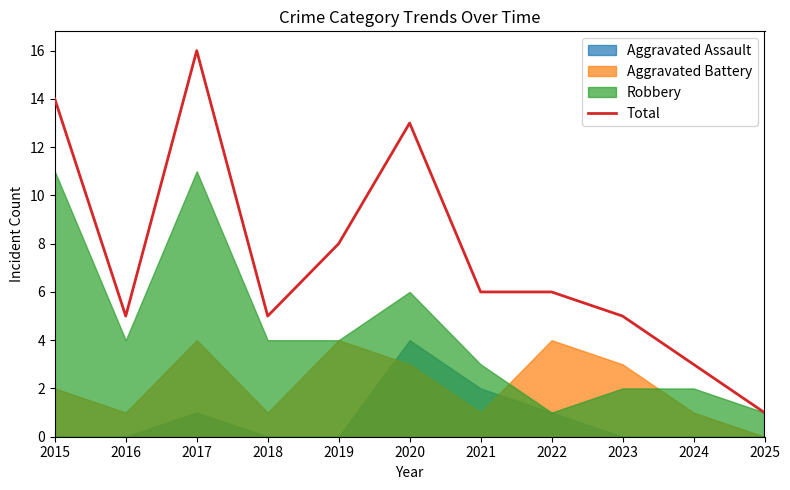

What is the maximum value shown in the chart?

16